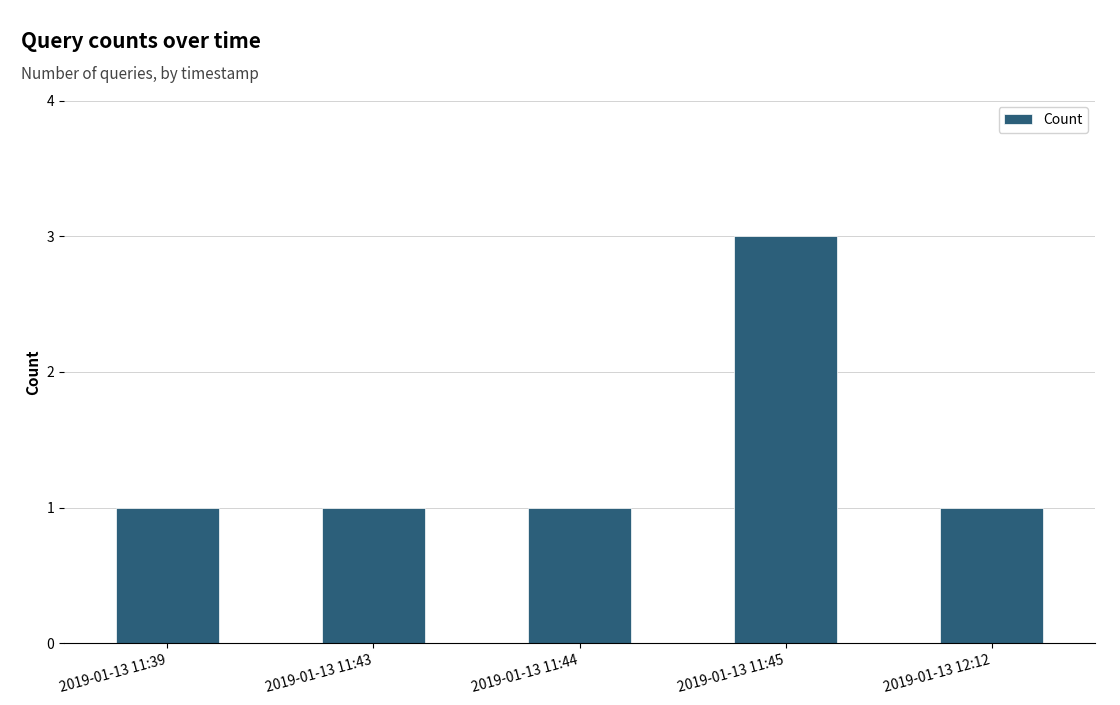

Approximately how many times larger is the value at 2019-01-13 11:39 compared to 2019-01-13 11:44?

1.0